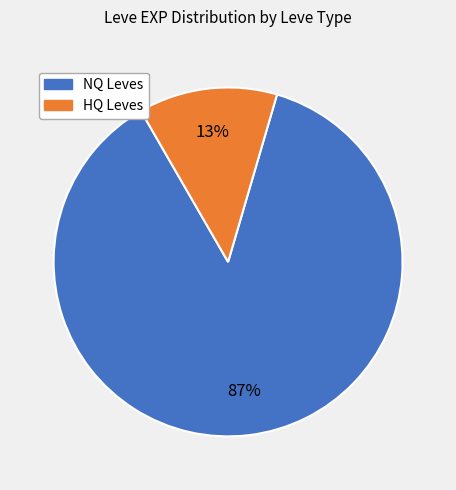

Count the number of slices in the pie.

2